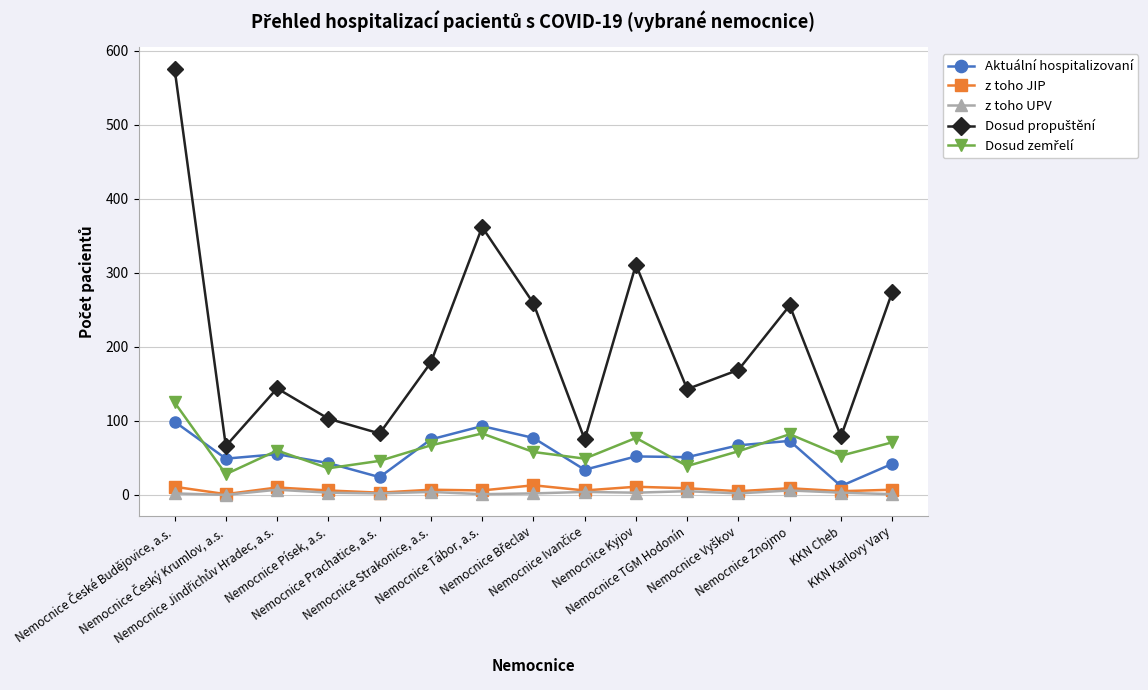

How many series are shown in this chart?

5